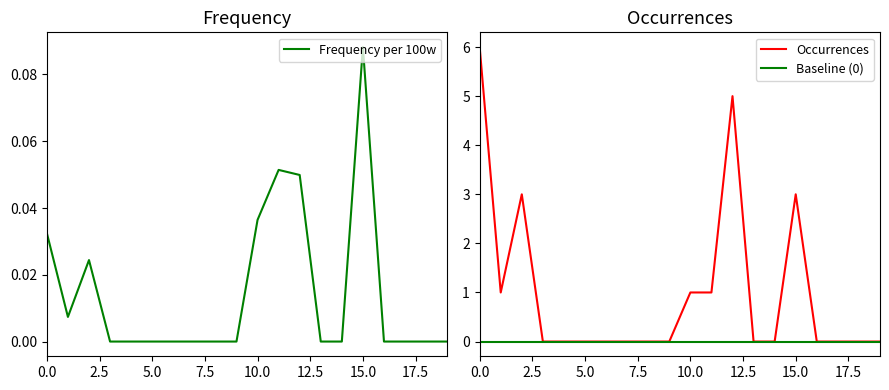

What is the value of the Occurrences point at the 16th from the left?

3.0